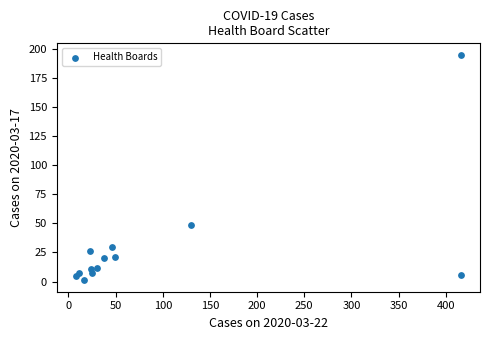

What Y value in the scatter plot is closest to 98?

49